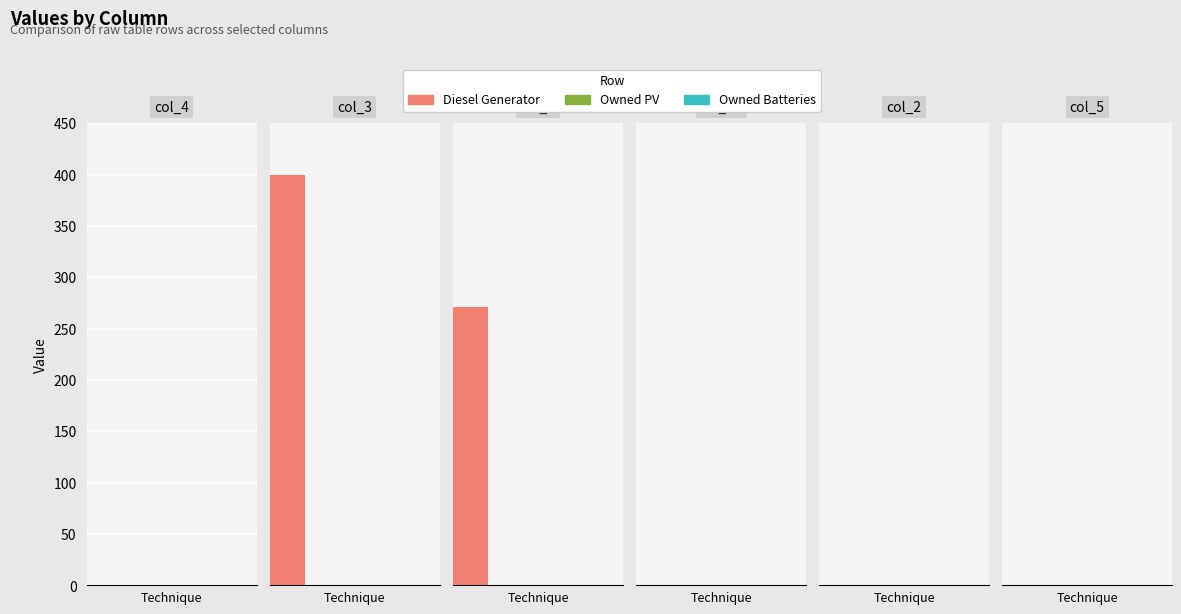

What is the label of the 2nd bar from the left?

col_3